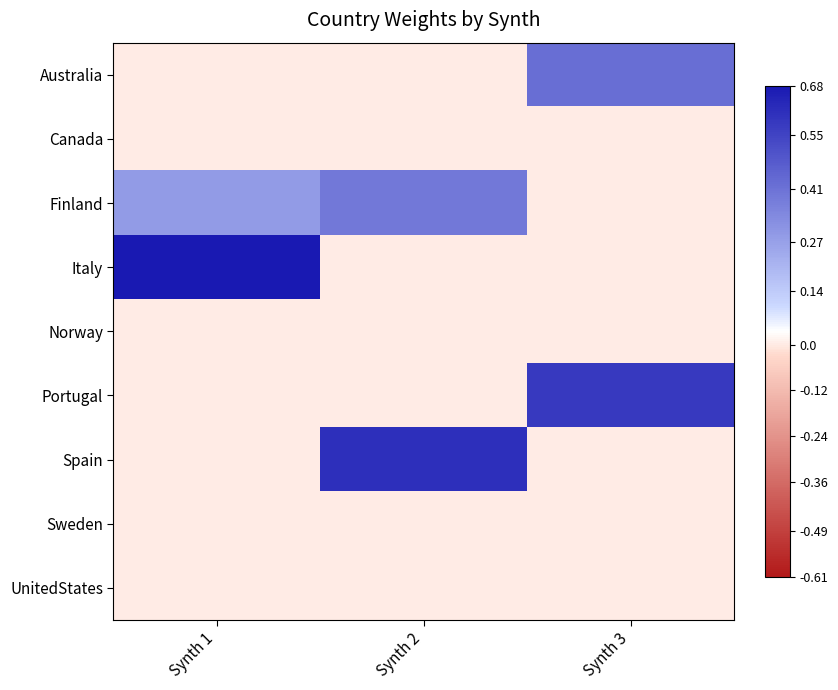

Reading right to left, transcribe all the data shown in this chart.

Australia: Synth 3=0.4	Synth 2=0.0	Synth 1=0.0
Canada: Synth 3=0.0	Synth 2=0.0	Synth 1=0.0
Finland: Synth 3=0.0	Synth 2=0.4	Synth 1=0.3
Italy: Synth 3=0.0	Synth 2=0.0	Synth 1=0.7
Norway: Synth 3=0.0	Synth 2=0.0	Synth 1=0.0
Portugal: Synth 3=0.6	Synth 2=0.0	Synth 1=0.0
Spain: Synth 3=0.0	Synth 2=0.6	Synth 1=0.0
Sweden: Synth 3=0.0	Synth 2=0.0	Synth 1=0.0
UnitedStates: Synth 3=0.0	Synth 2=0.0	Synth 1=0.0